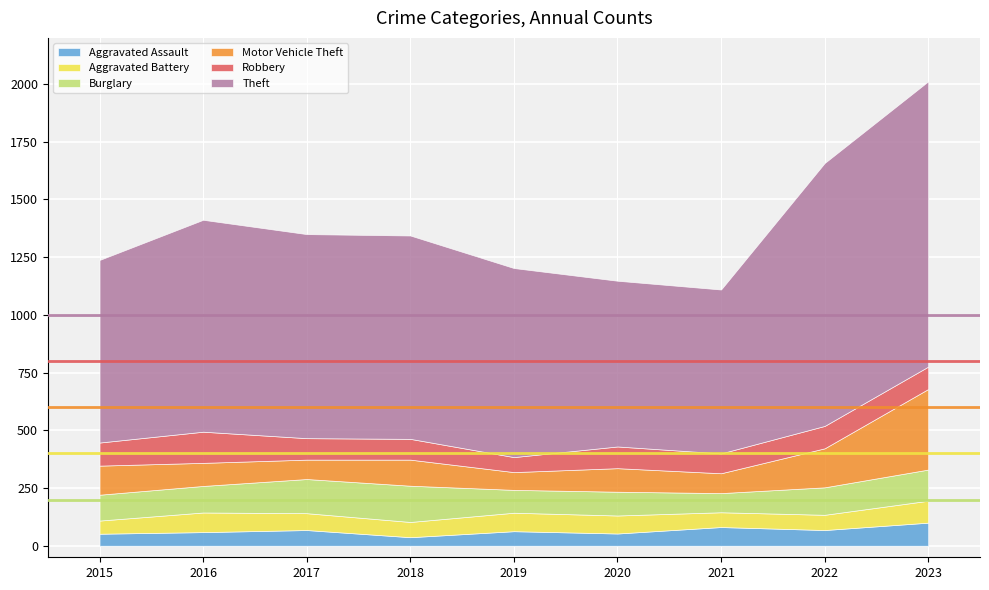

At which category is the sum across all series the highest?

2023